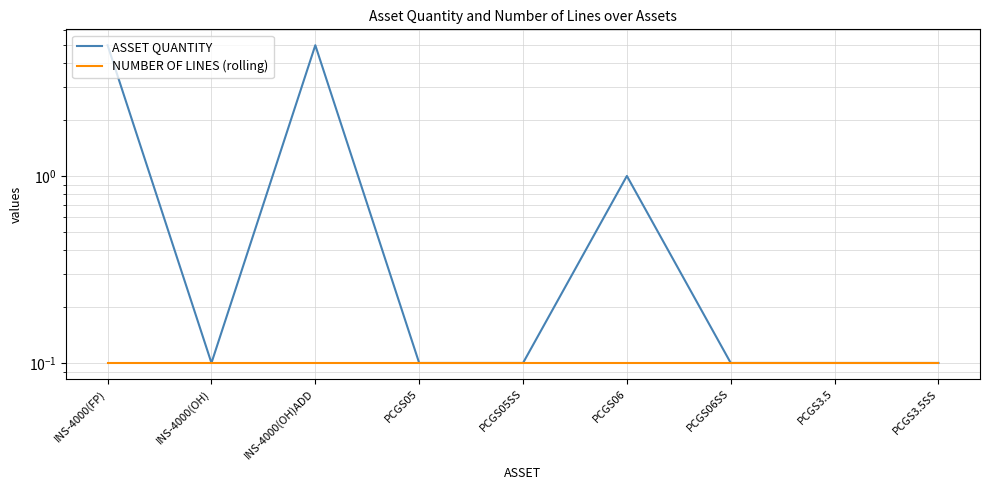

What is the label of the 8th point from the left?

PCGS3.5